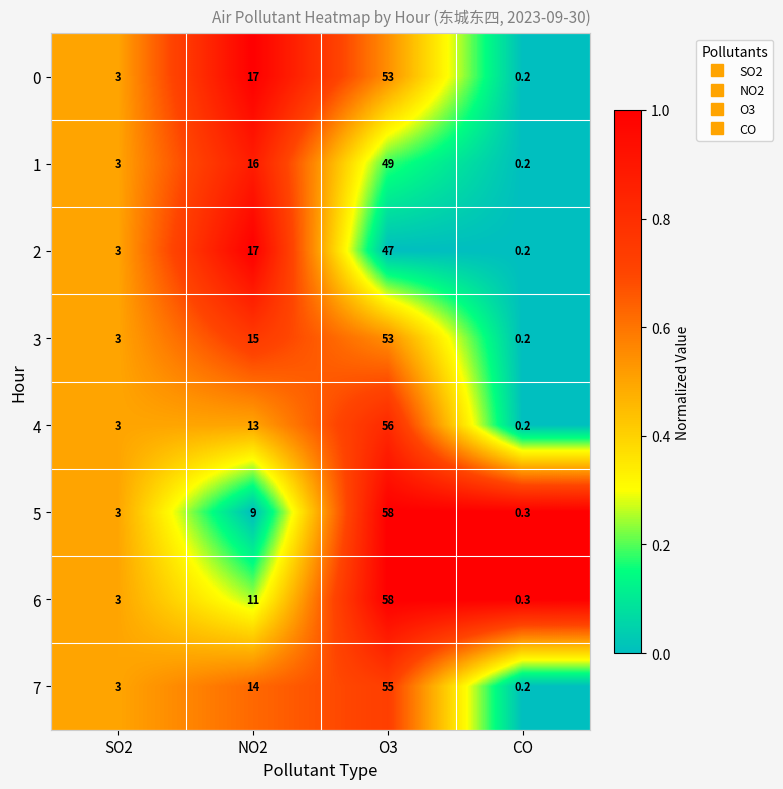

Rank the categories by 7 value from highest to lowest.

O3, NO2, SO2, CO